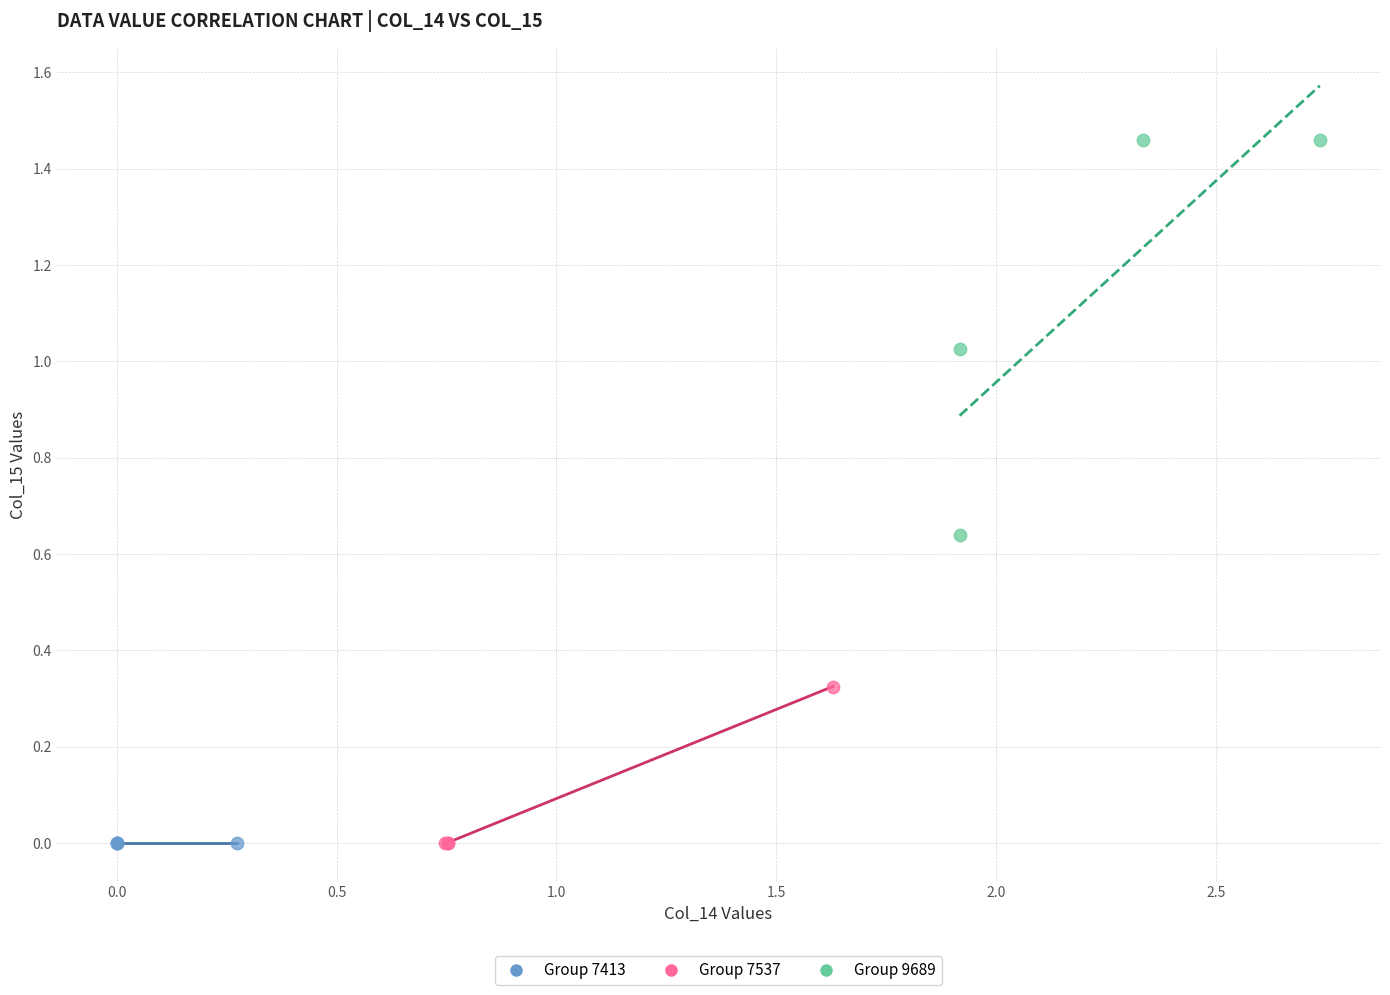

Which series reaches the maximum Y coordinate?

Group 9689